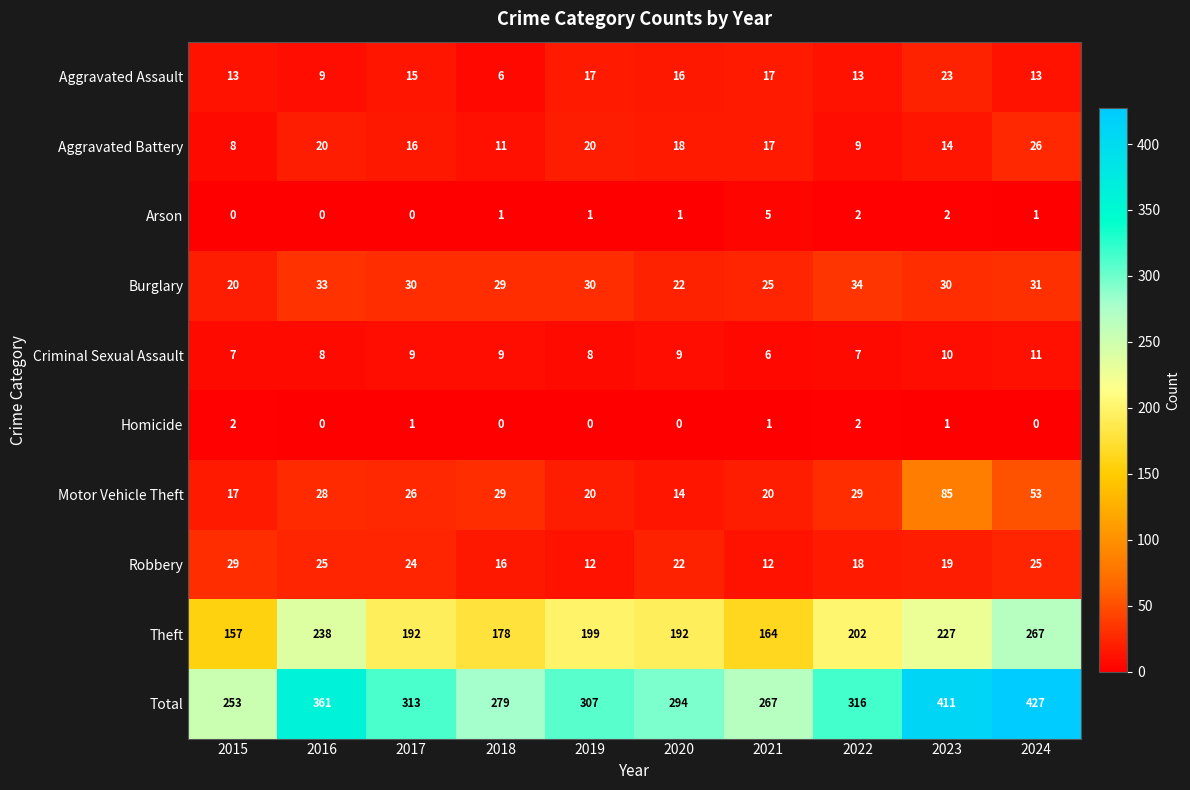

Which category has the lowest value in the Theft series?

2015